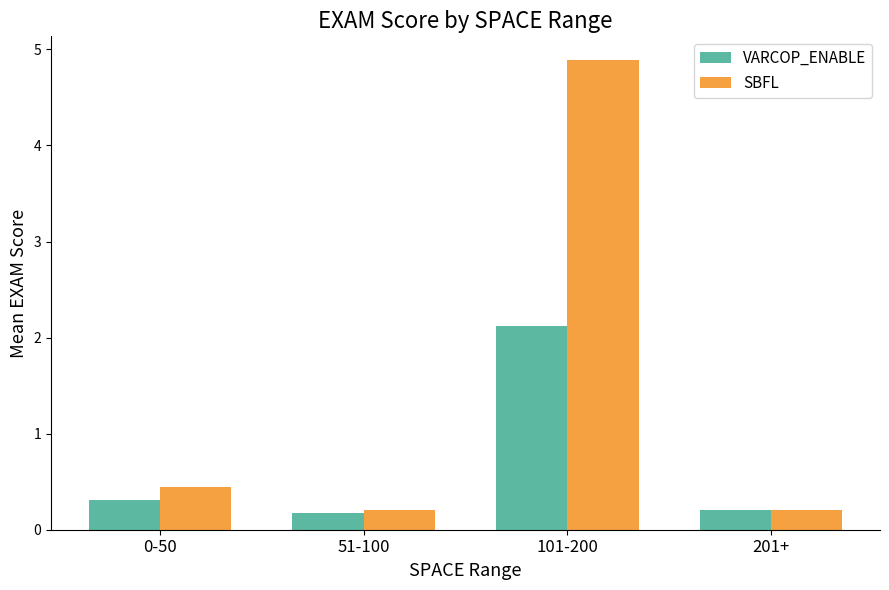

Reading left to right, extract all data points from this chart.

VARCOP_ENABLE: 0-50=0.3	51-100=0.2	101-200=2.1	201+=0.2
SBFL: 0-50=0.4	51-100=0.2	101-200=4.9	201+=0.2